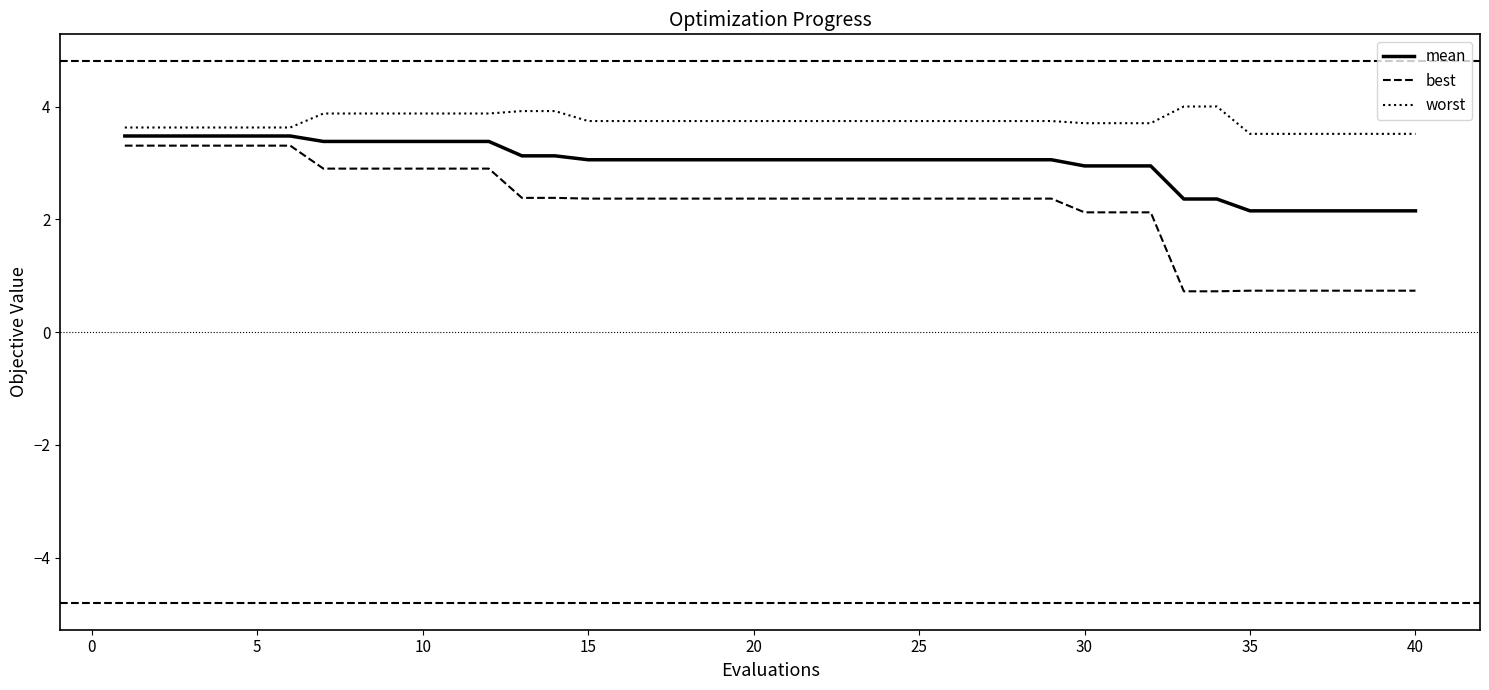

True or false: worst and best intersect in this chart.

False